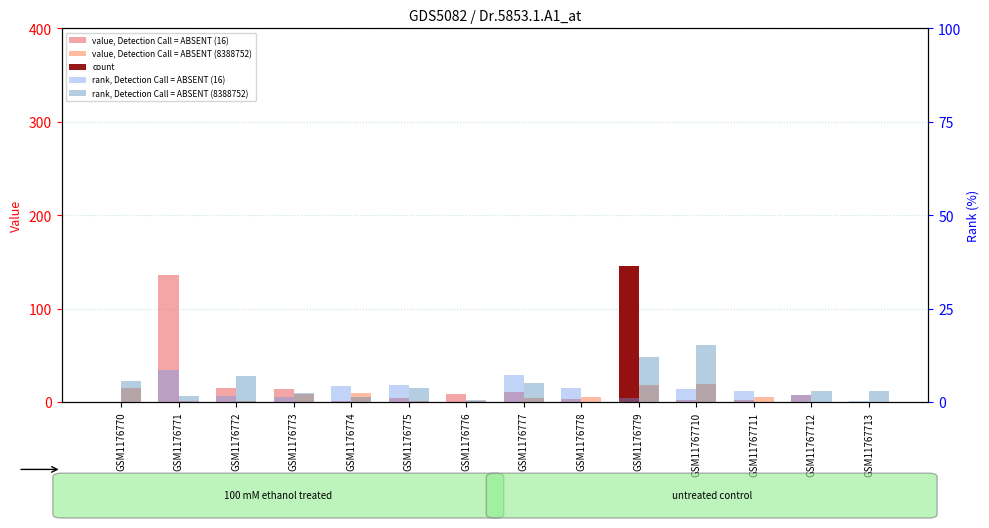

At which category does the chart reach its peak across all series?

GSM1176779